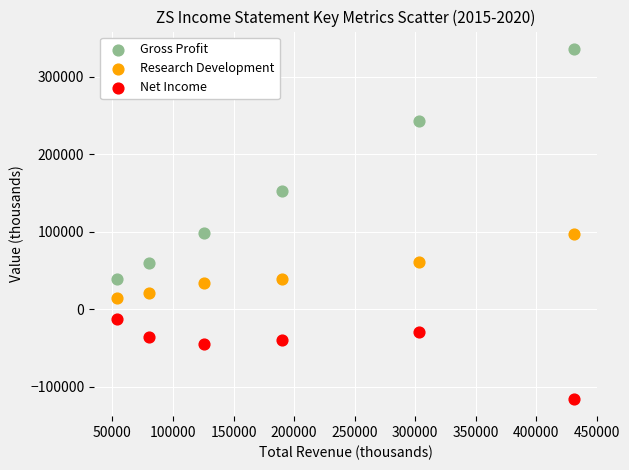

Which series contains the lowest Y value?

Net Income